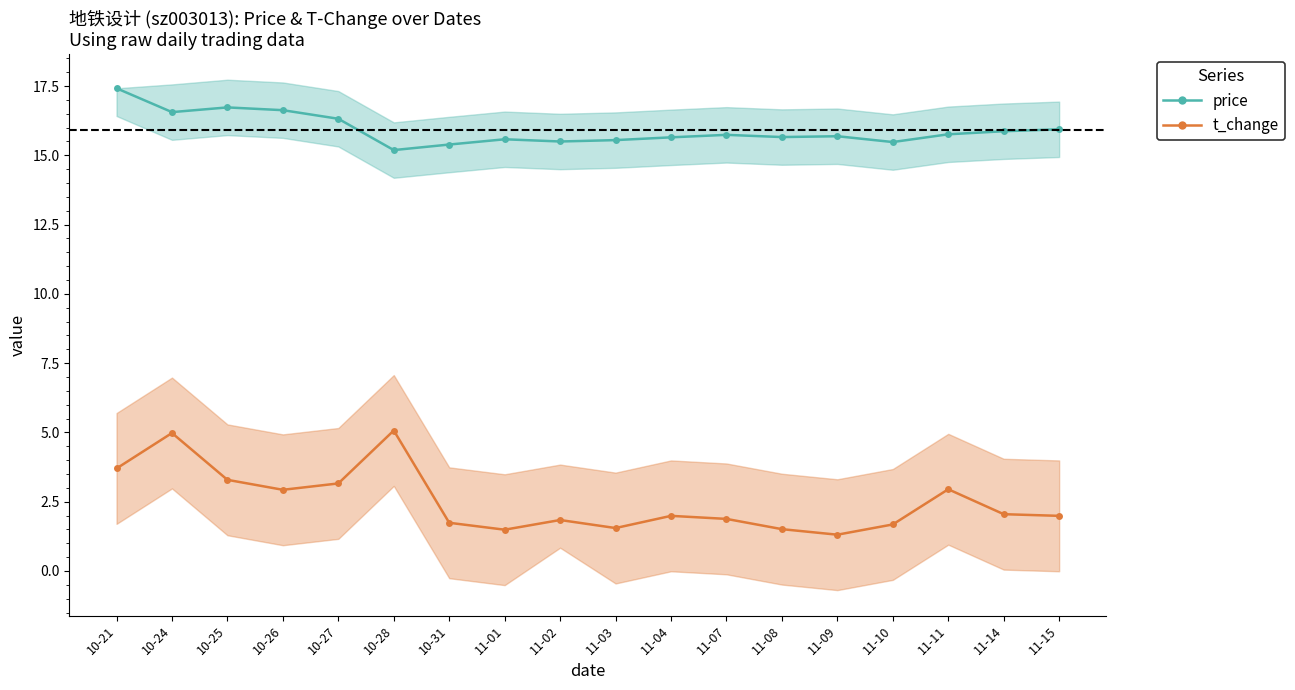

In price, how many points are lower than both neighbors (excluding endpoints)?

5